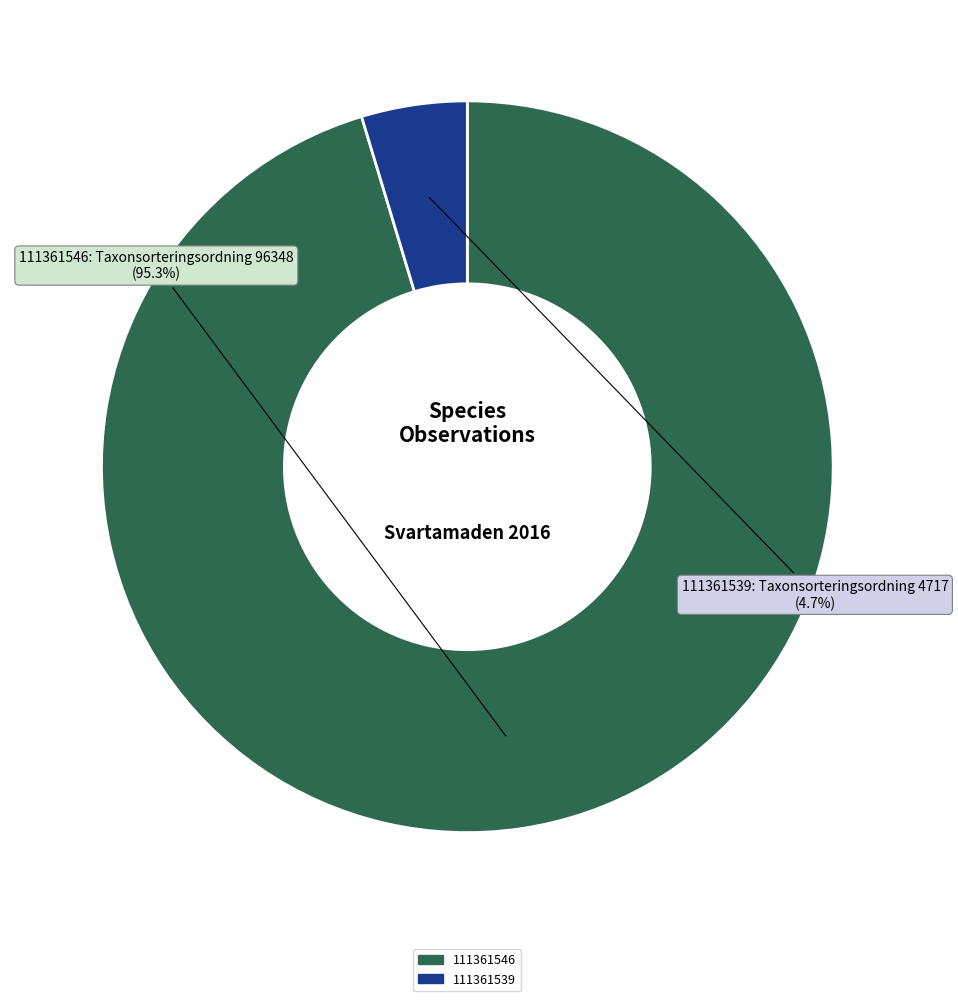

To the nearest percent, what percentage of the pie is 111361539?

5%